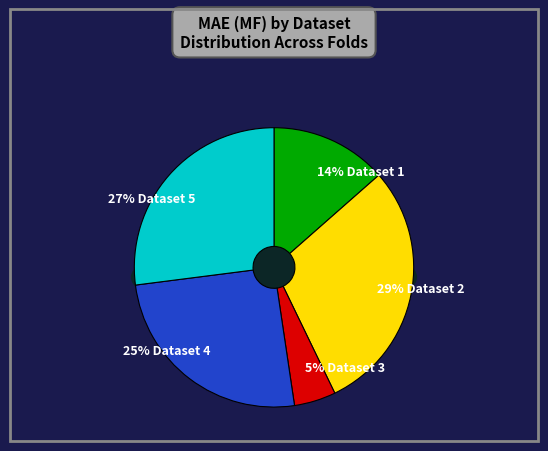

True or false: 2 accounts for 41% of the total.

False